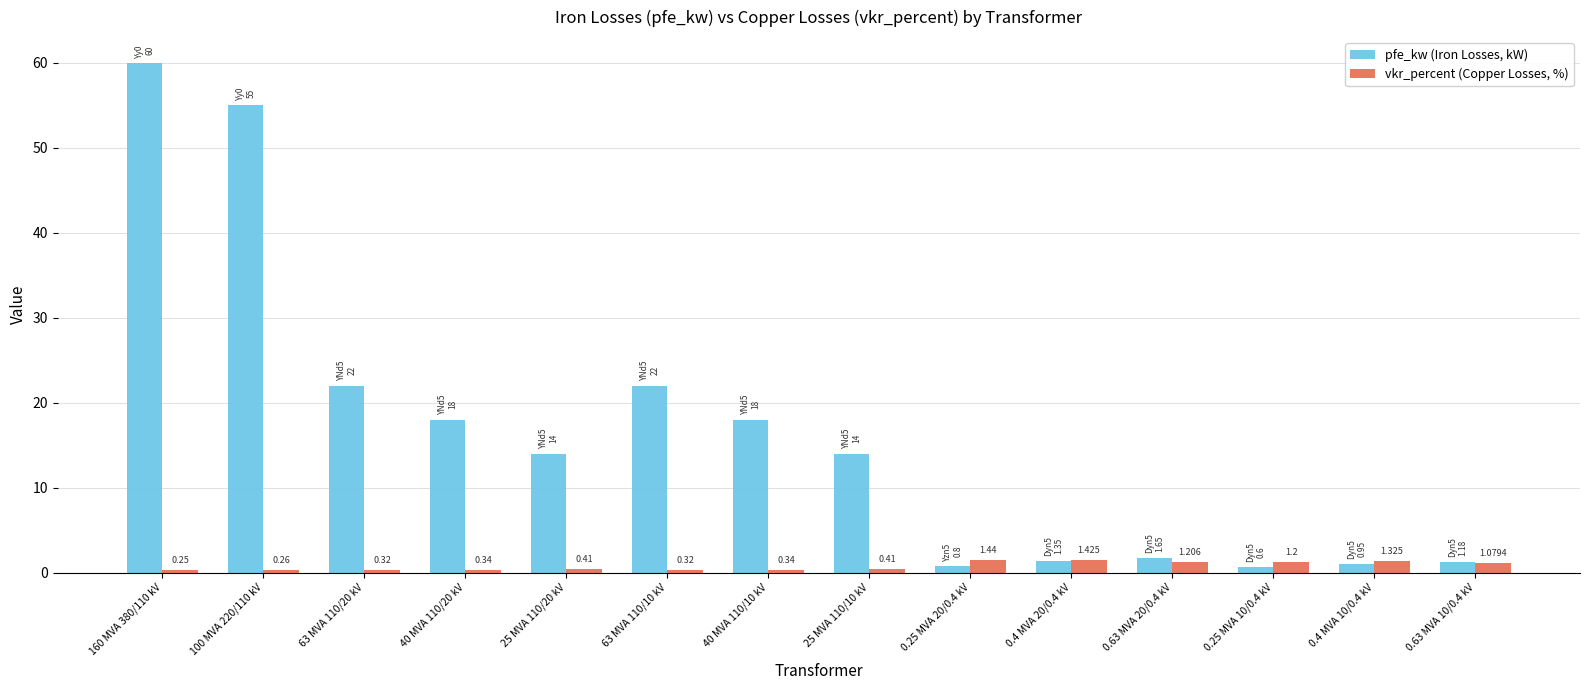

What position from the right is 40 MVA 110/20 kV?

11